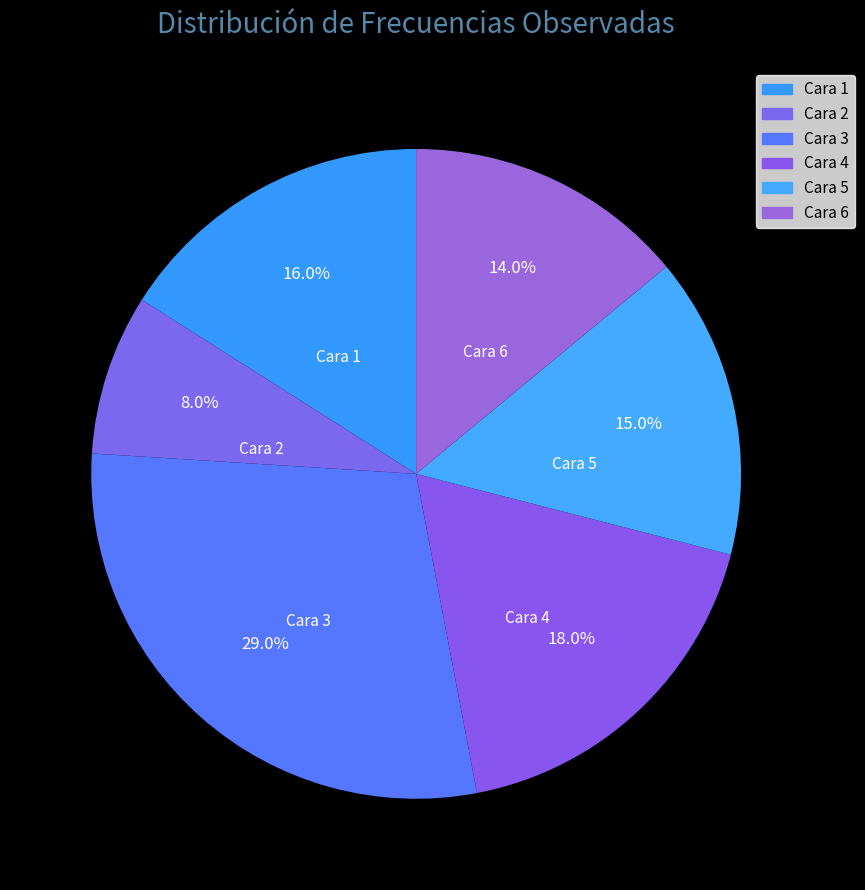

To the nearest percent, what portion does Cara 4 represent?

18%